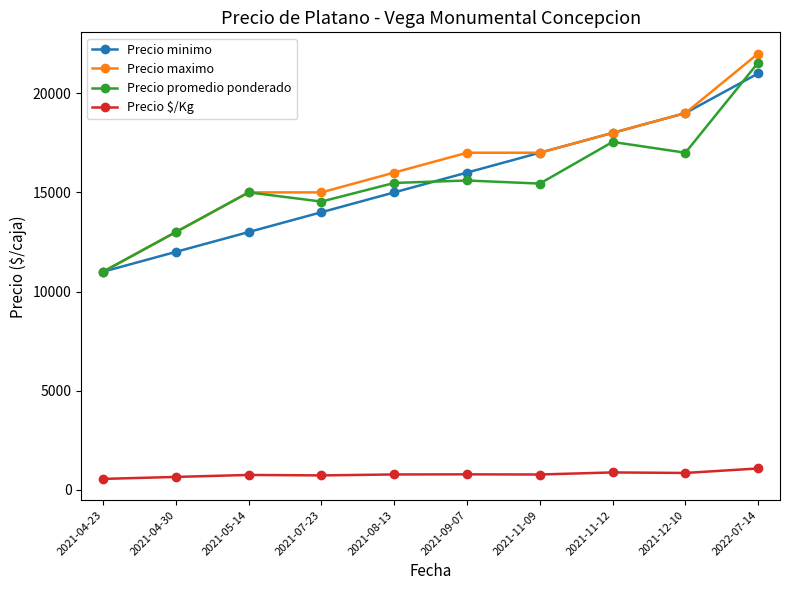

Is the value of Precio $/Kg at 2021-07-23 greater than the value of Precio maximo at 2021-12-10?

No